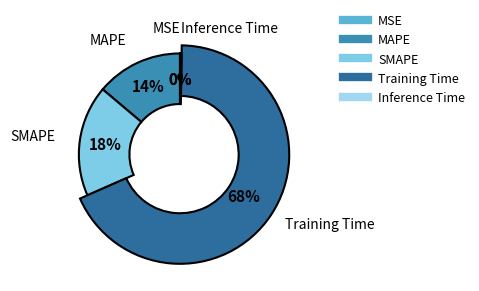

Rank the categories by value from highest to lowest.

Training Time, SMAPE, MAPE, Inference Time, MSE